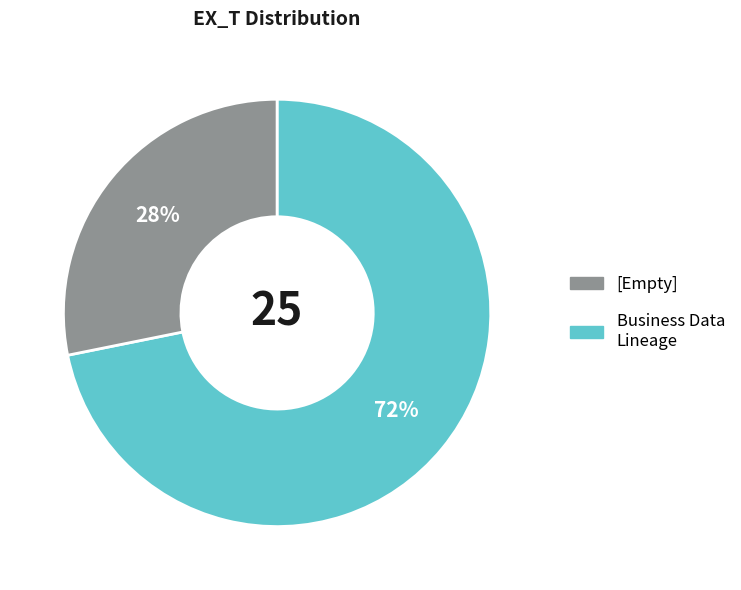

To the nearest percent, what is the average slice percentage?

50%